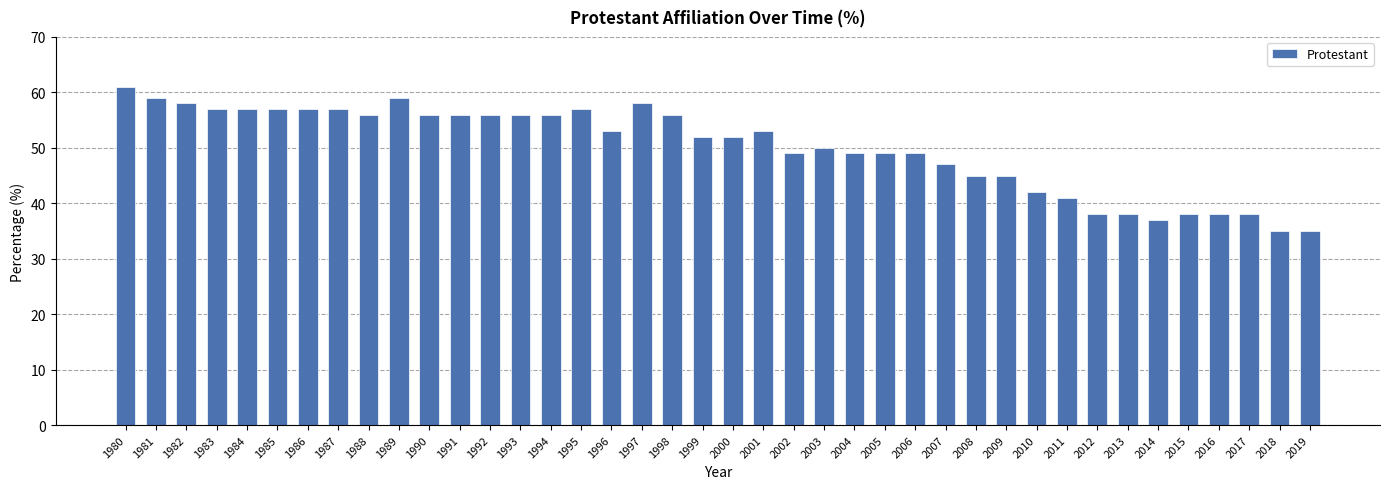

What is the average value?

50